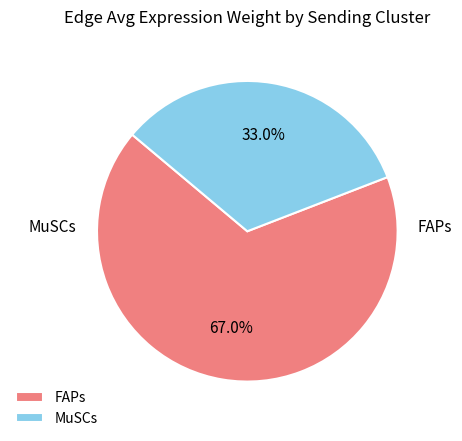

Combined, do MuSCs and FAPs account for over 50%?

Yes